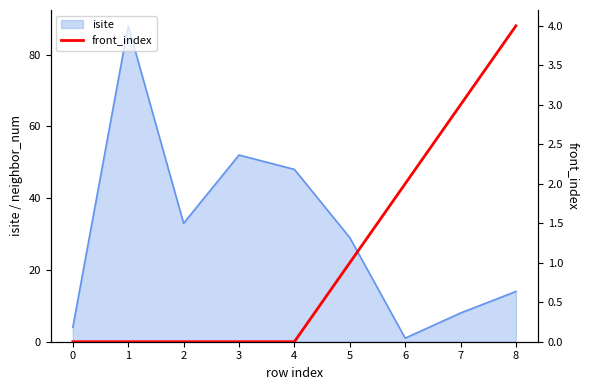

List the labels in order of isite value, smallest first.

6, 0, 7, 8, 5, 2, 4, 3, 1